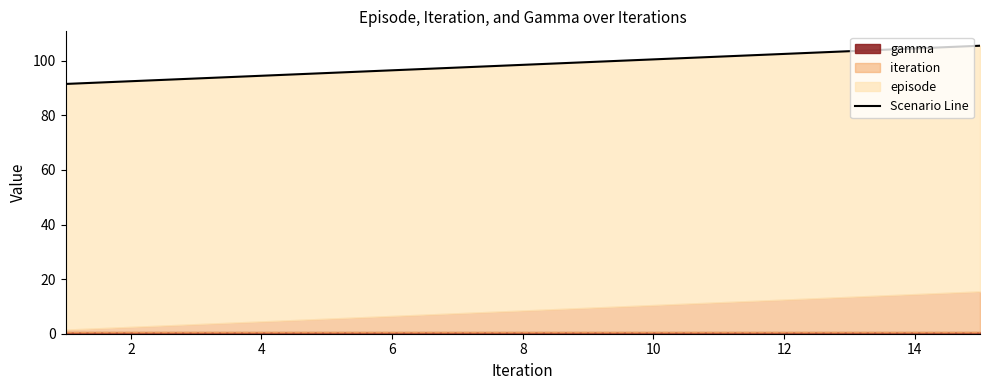

Count the number of values greater than 98.

8